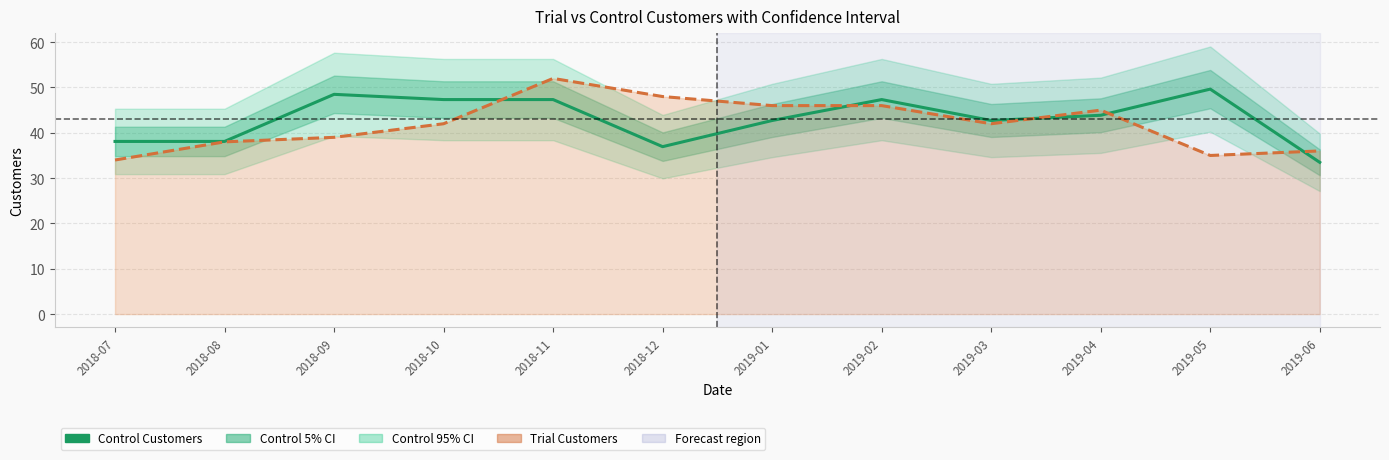

Where does the data first go above 43?

2018-09